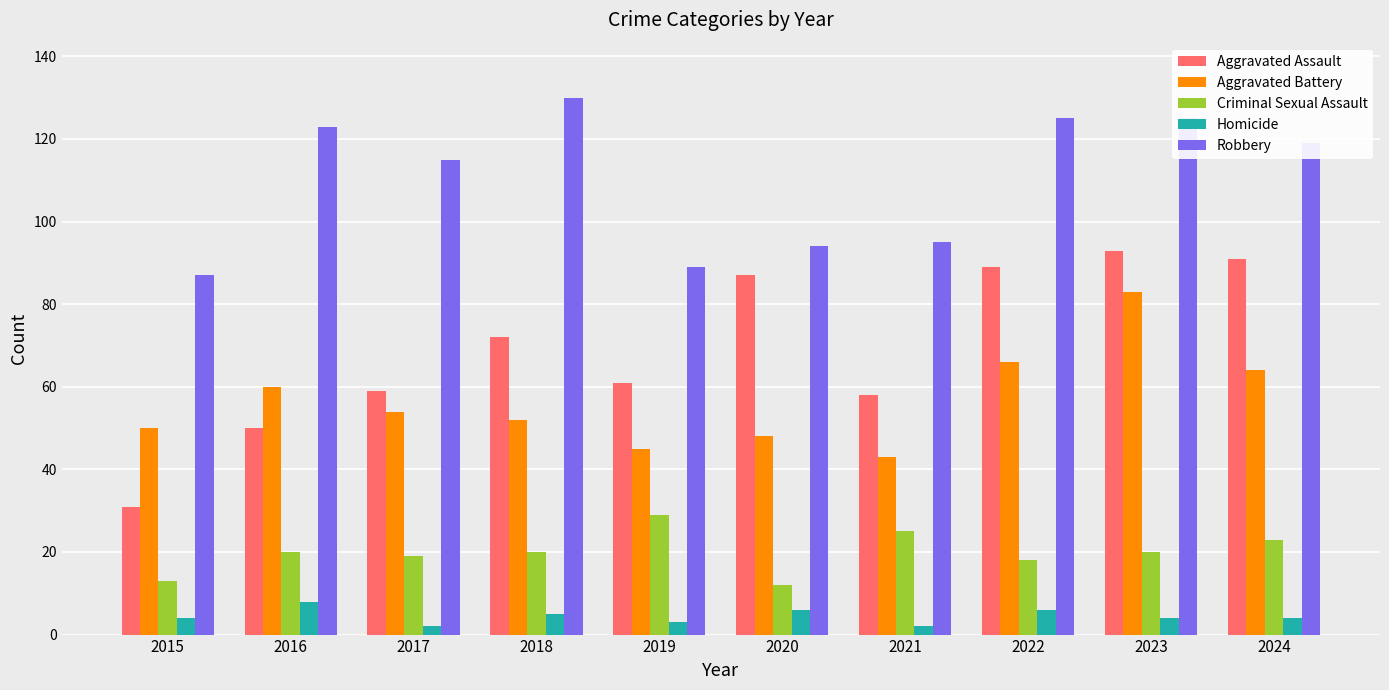

Count the number of categories in the chart.

10